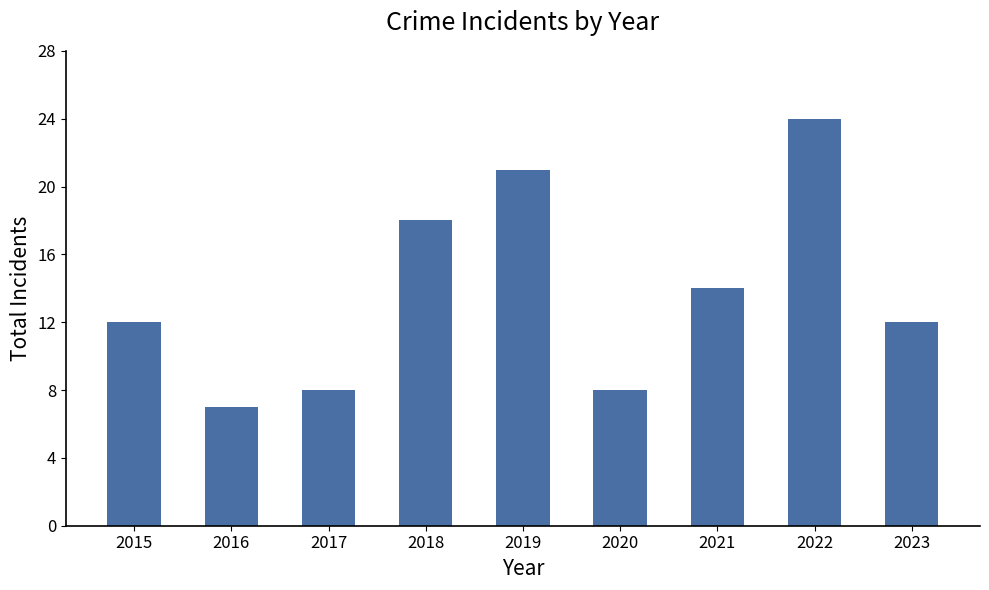

Is it true that the value at 2022 is 17?

False